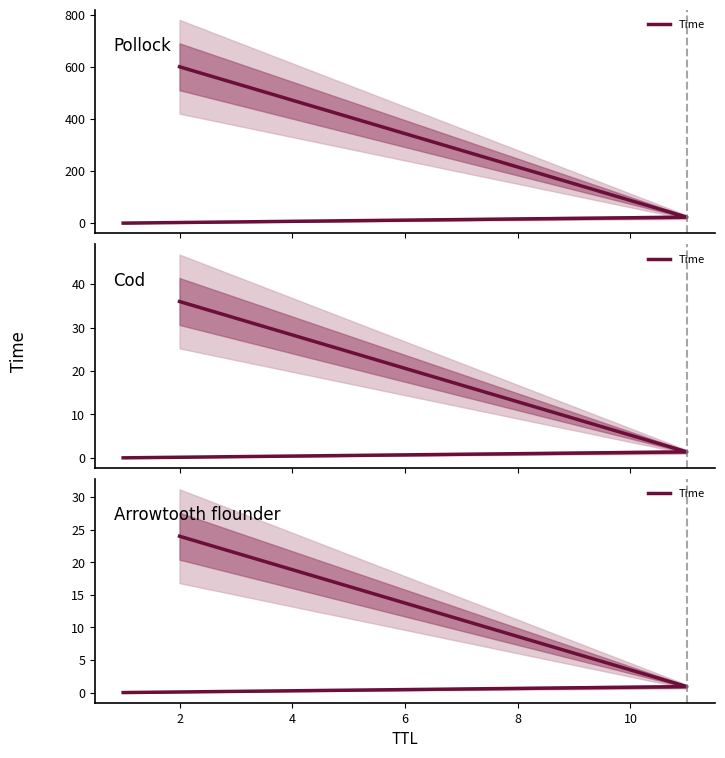

How many categories are shown in the chart?

3